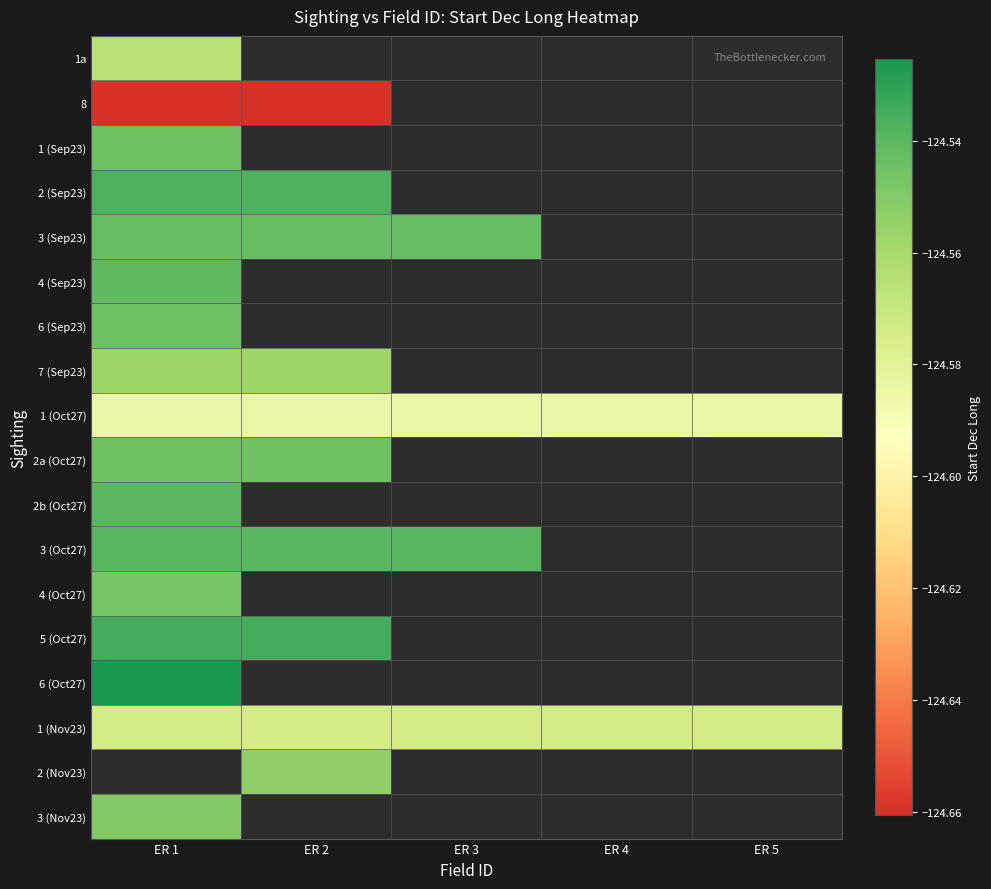

Which category has the highest value in the 6 (Sep23) series?

ER 1